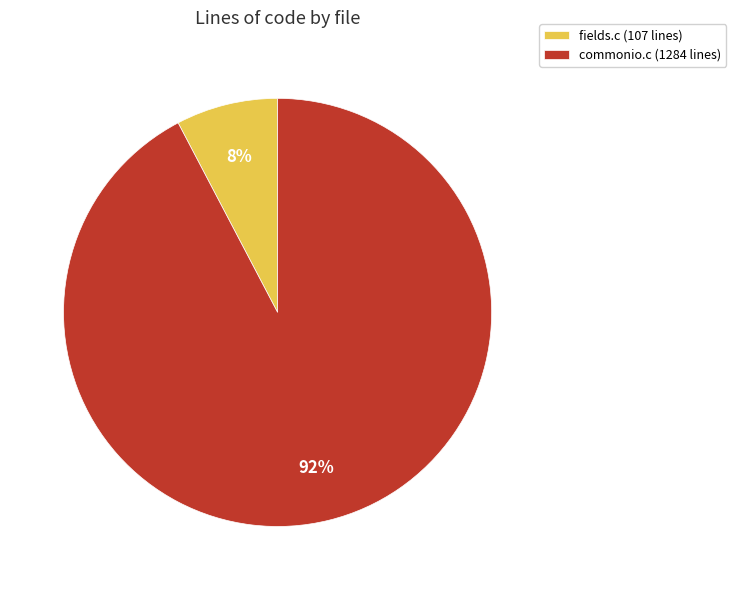

What is the smallest slice in the pie chart?

fields.c